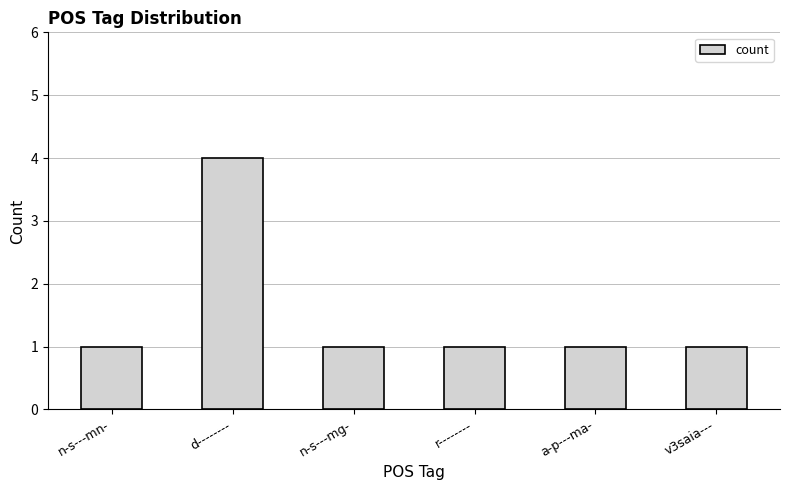

What is the label of the 6th bar from the left?

v3saia---